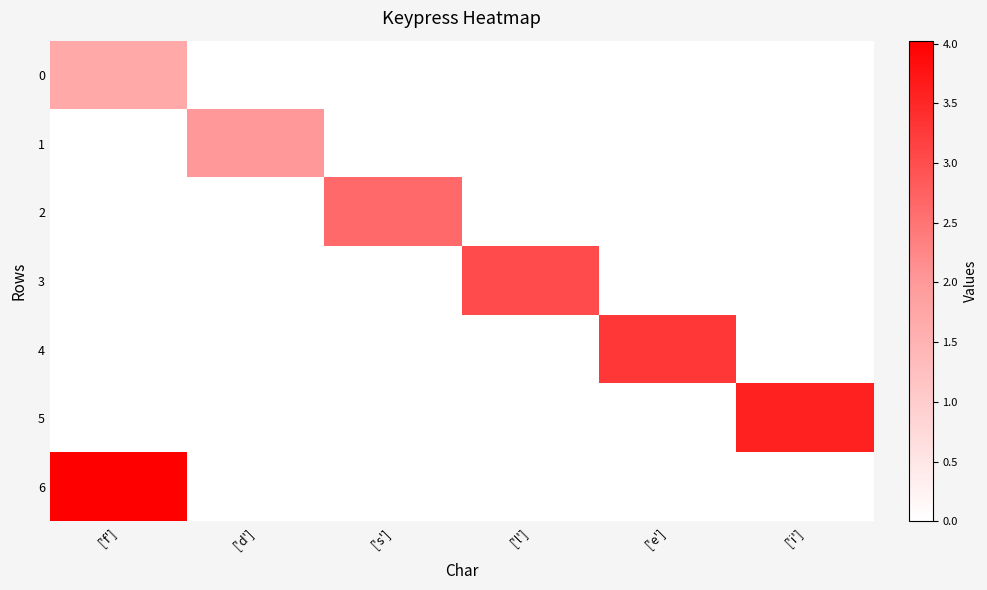

Rank the series at ['s'] from highest to lowest value.

2, 0, 1, 3, 4, 5, 6